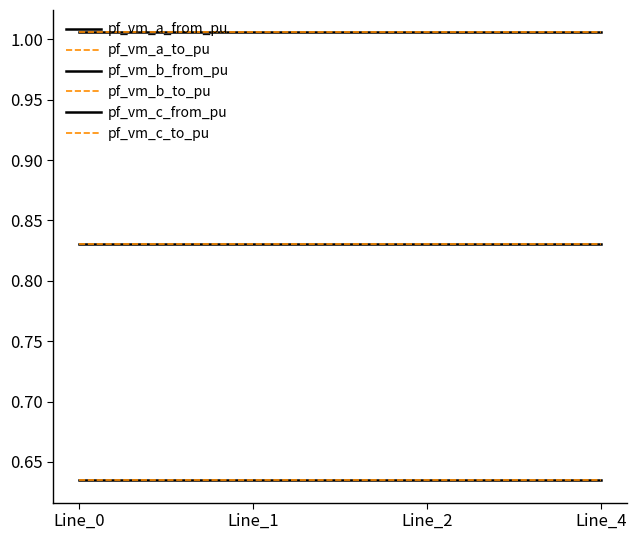

True or false: pf_vm_c_to_pu has more than 1 interior local peaks.

False